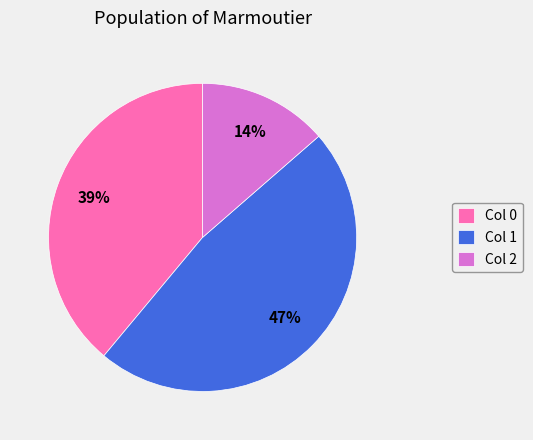

To the nearest percent, what is the combined percentage of Col 2 and Col 0?

53%